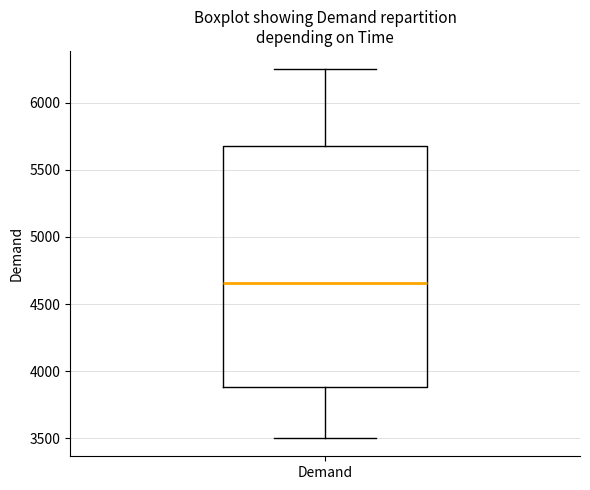

Where does the lower whisker of the box for Demand end on the y-axis? The values are not printed on the chart, so give them approximately, as read against the axis.

3500